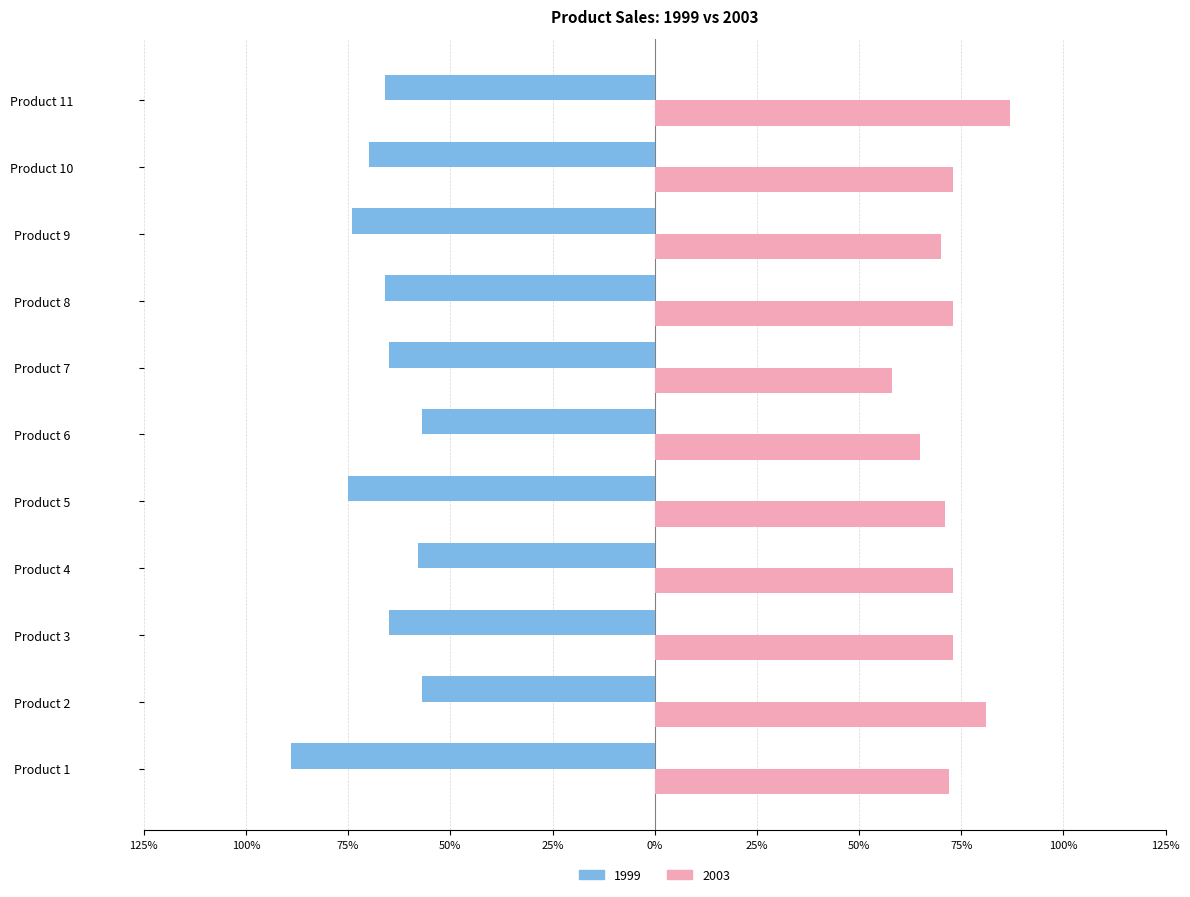

List the series in order of their overall mean, lowest first.

1999, 2003